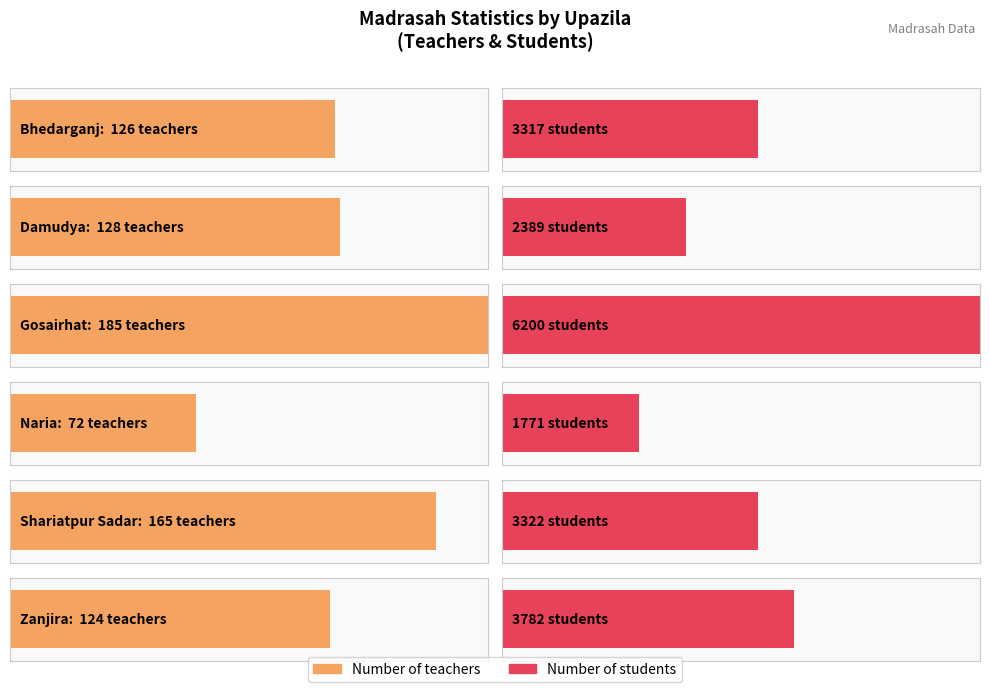

Which category has the lowest value in the Number of madrasah series?

Naria